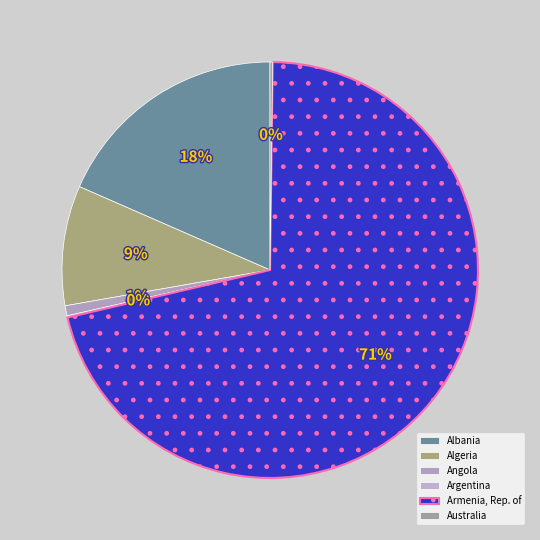

Which category has the biggest portion of the pie?

Armenia, Rep. of